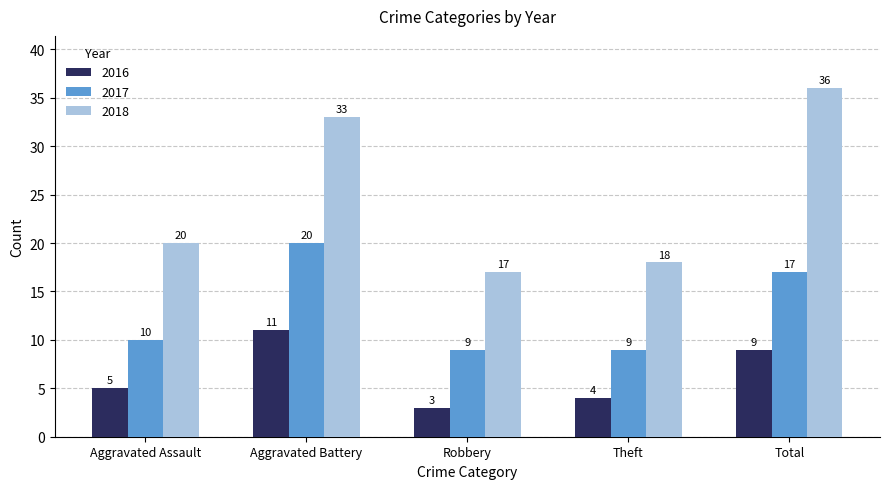

What is the total value across all series at Aggravated Battery?

64